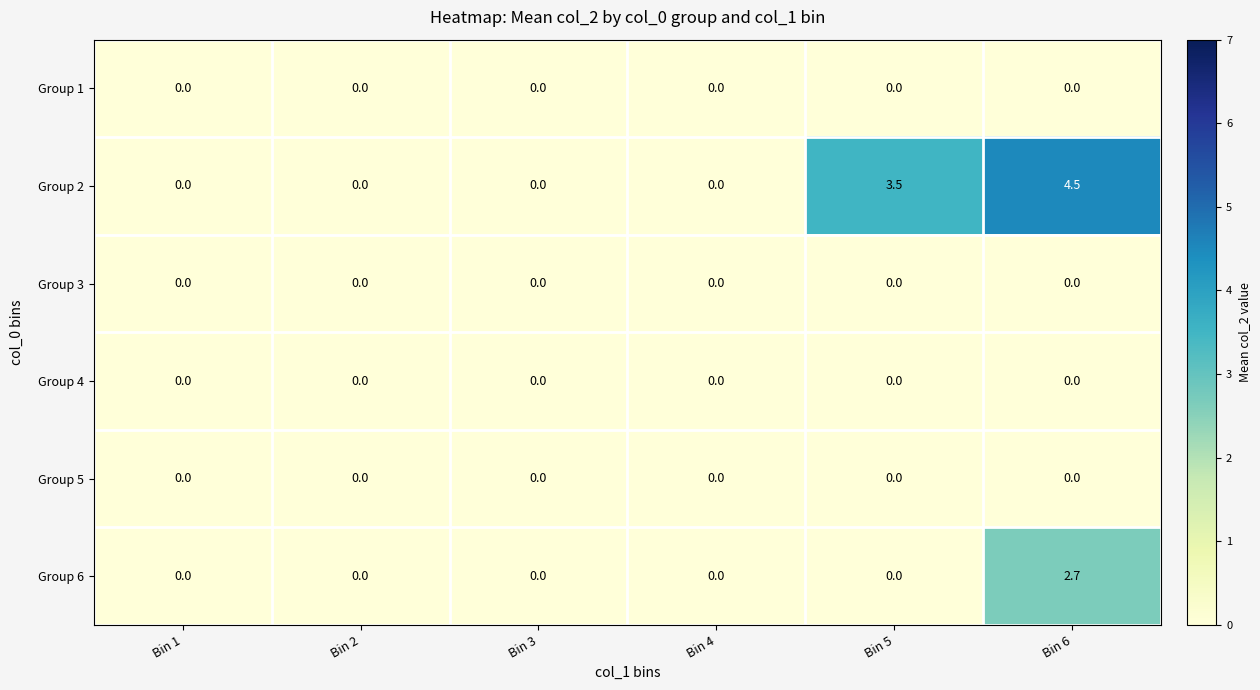

At which category does the chart reach its peak across all series?

Bin 6